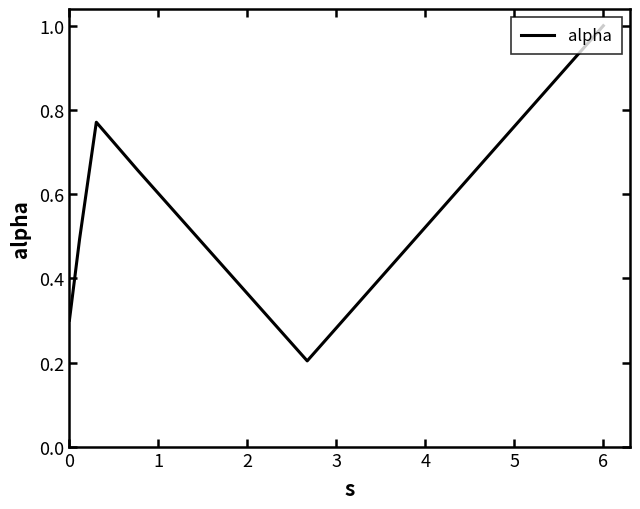

True or false: there are more than 2 points higher than both neighbors.

False